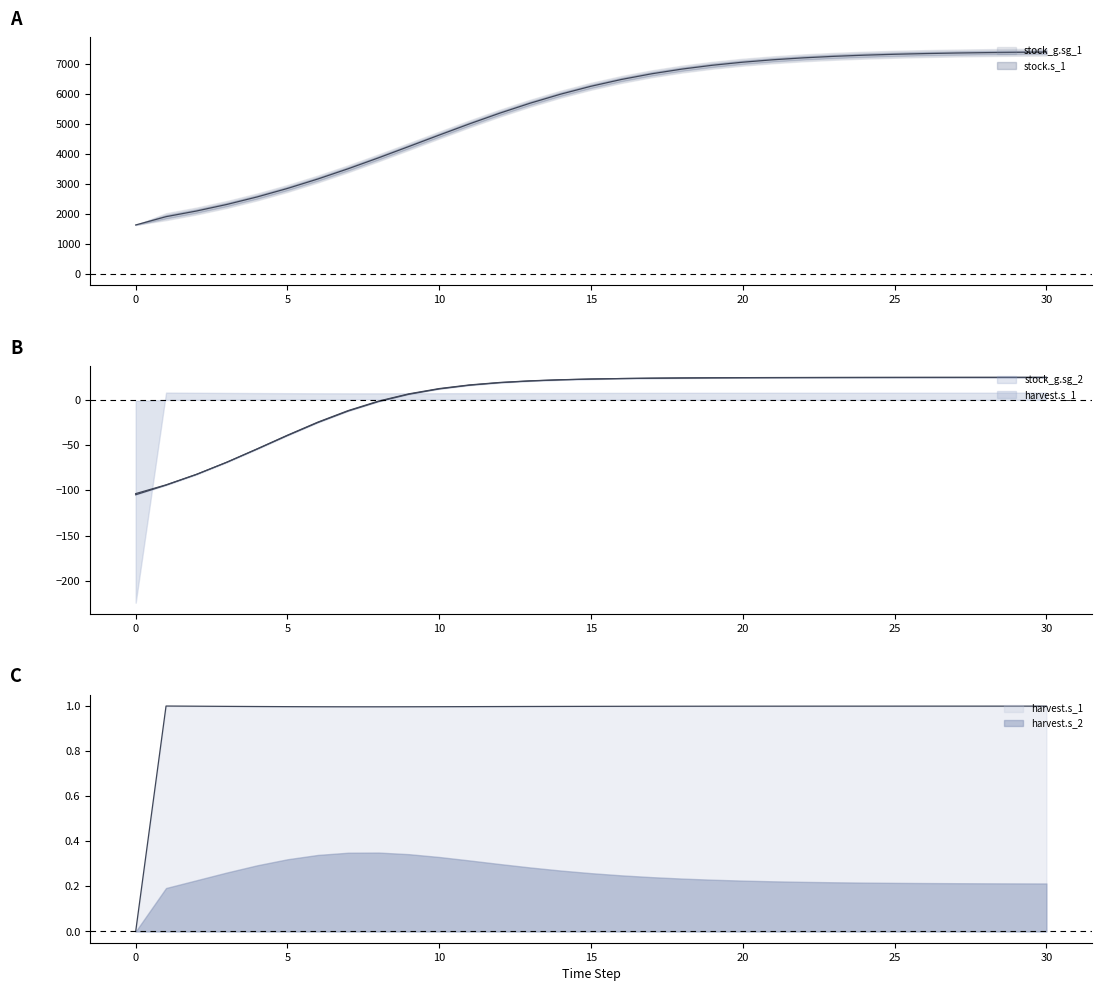

True or false: stock.s_1 and stock.s_2 intersect in this chart.

False